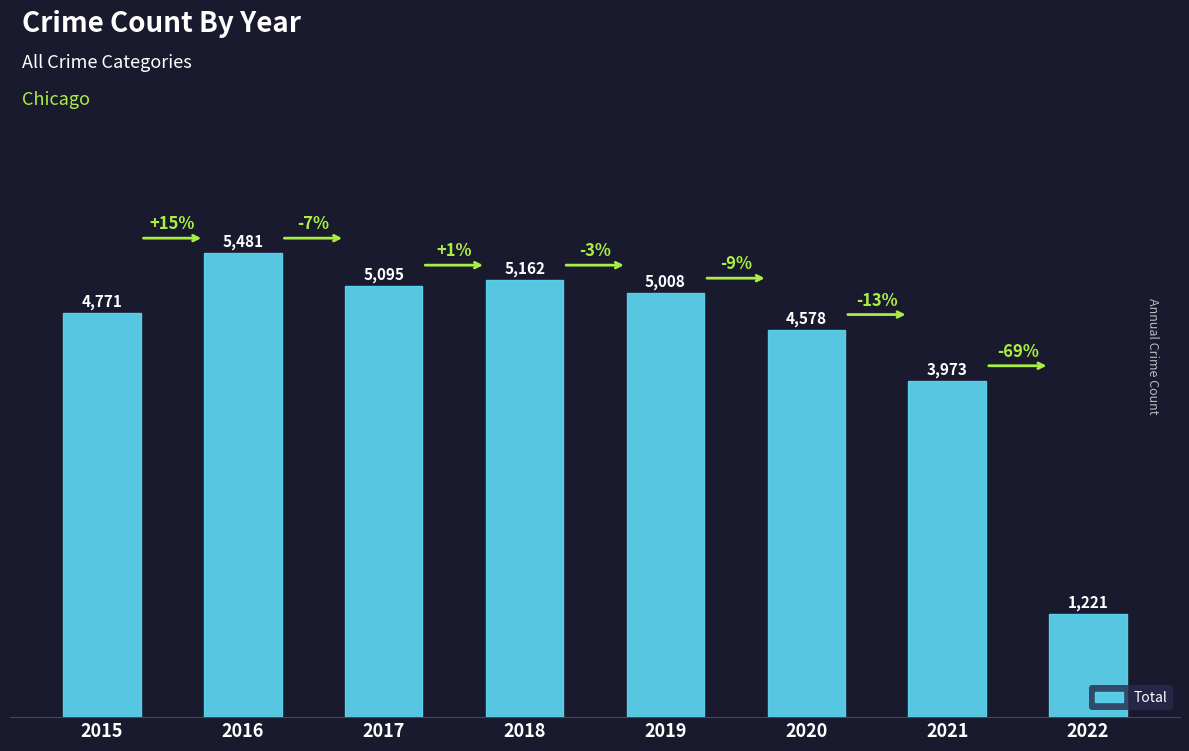

Between 2017 and 2022, which is larger?

2017